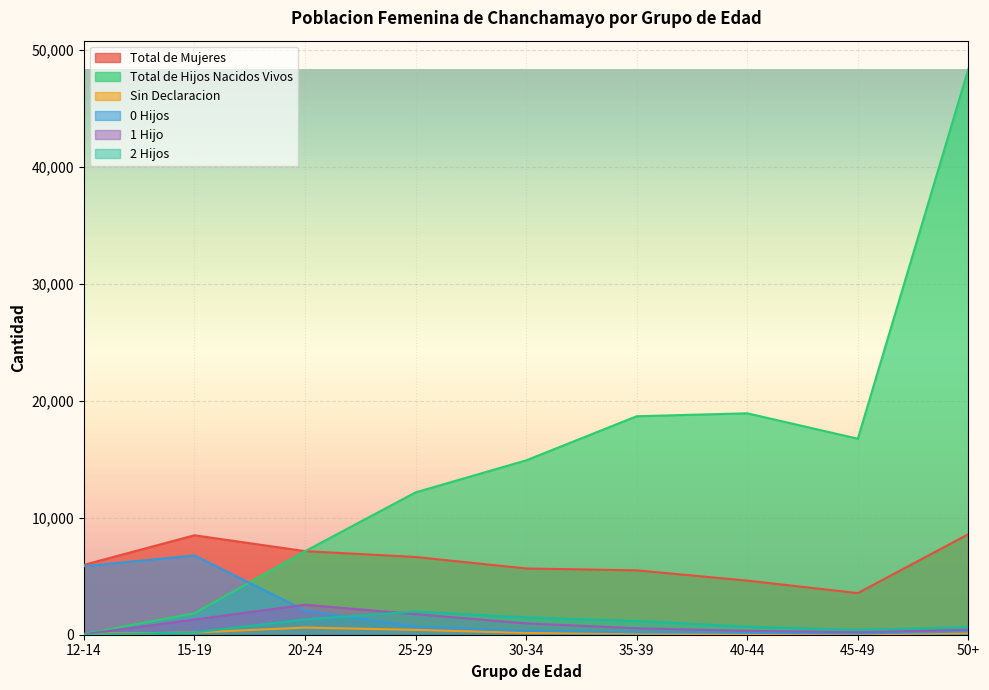

At which category is the sum across all series the highest?

50+